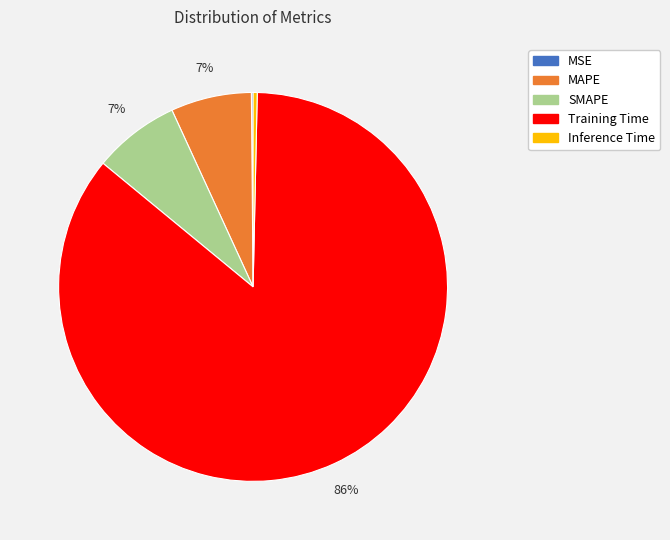

The Inference Time slice represents 0% of the pie. True or false?

True